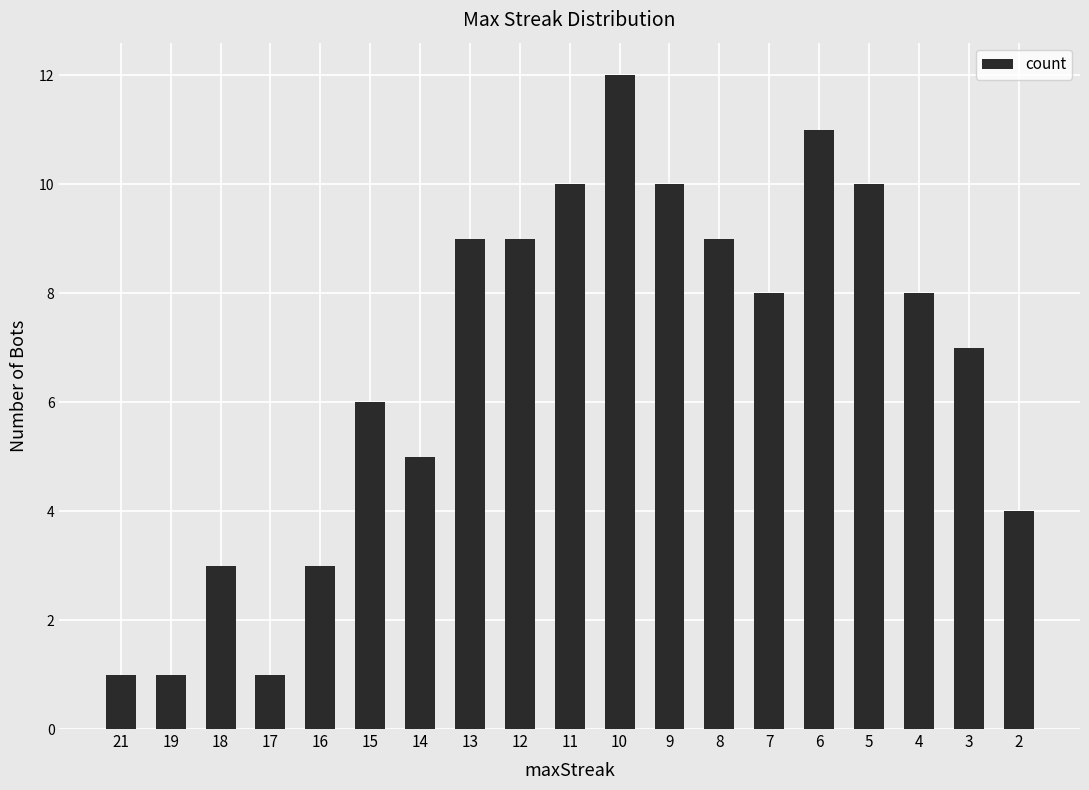

What is the value of the 14th bar from the left?

8